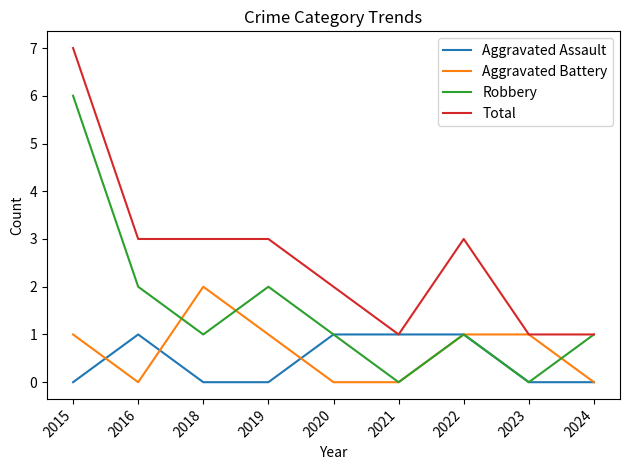

Reading left to right, extract all data points from this chart.

Aggravated Assault: 0	1	0	0	1	1	1	0	0
Aggravated Battery: 1	0	2	1	0	0	1	1	0
Robbery: 6	2	1	2	1	0	1	0	1
Total: 7	3	3	3	2	1	3	1	1